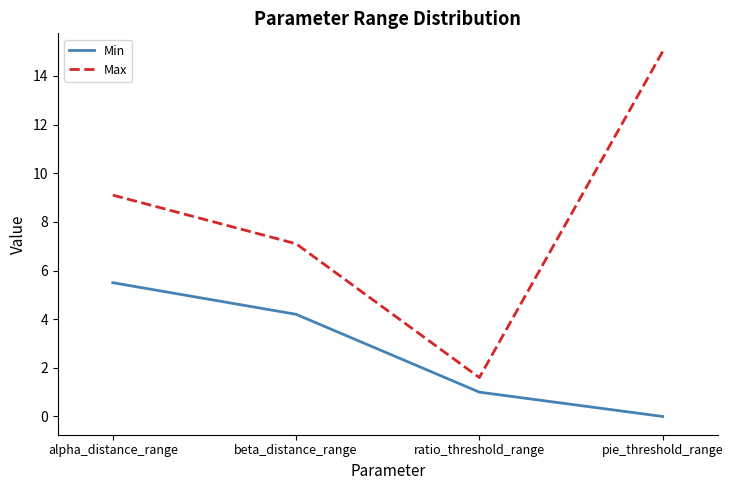

At which category does the chart reach its minimum across all series?

pie_threshold_range